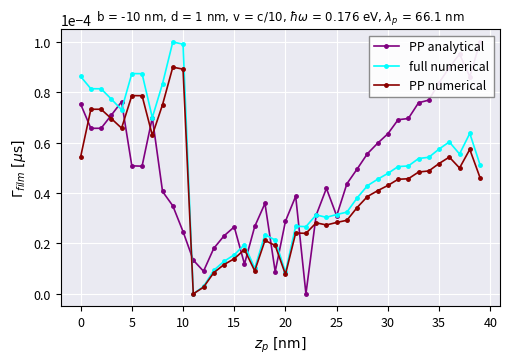

Which series has the largest range (max minus min)?

PP analytical